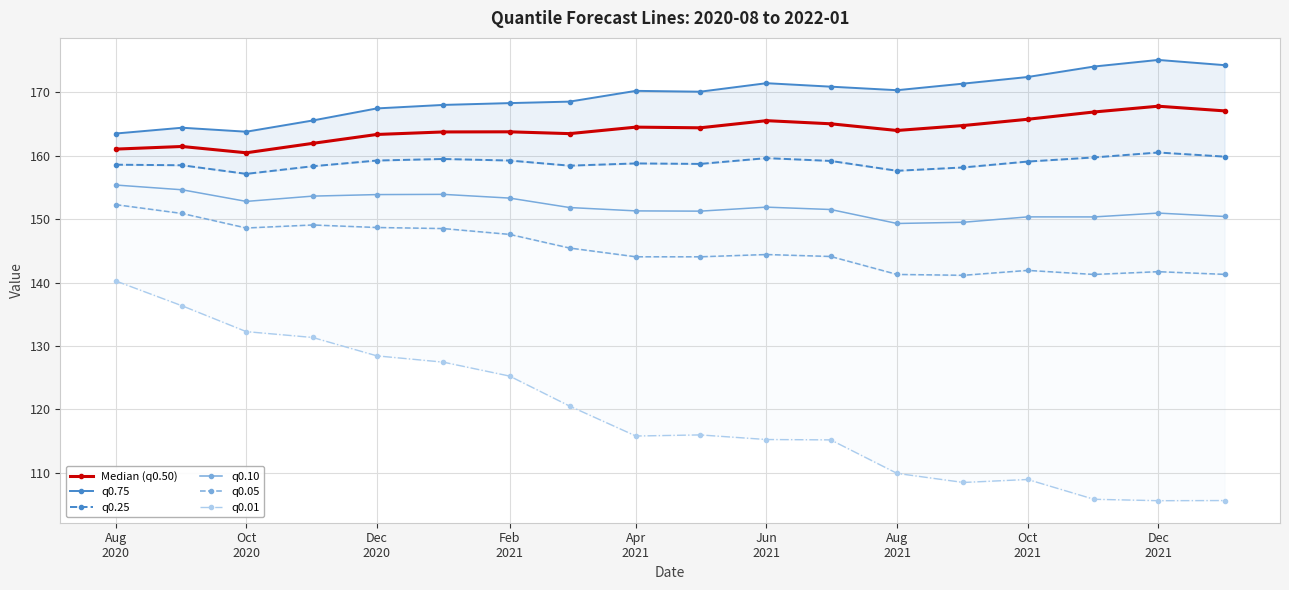

True or false: q0.10 and Median (q0.50) intersect in this chart.

False